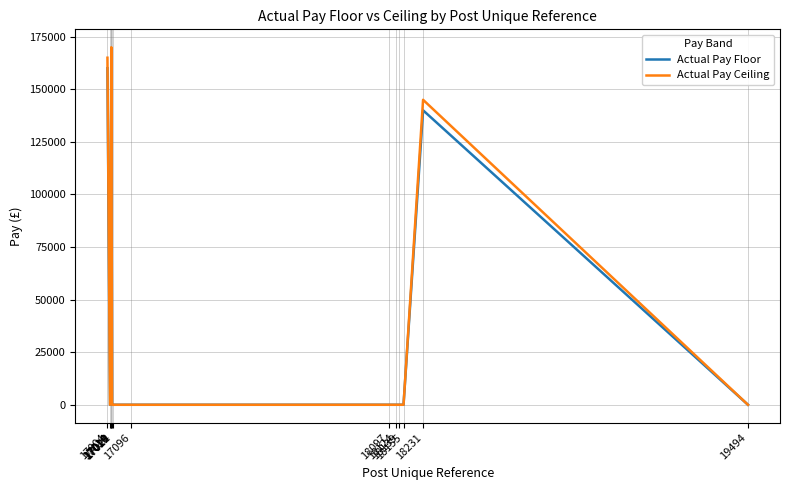

What is the highest value of the Actual Pay Ceiling series?

169999